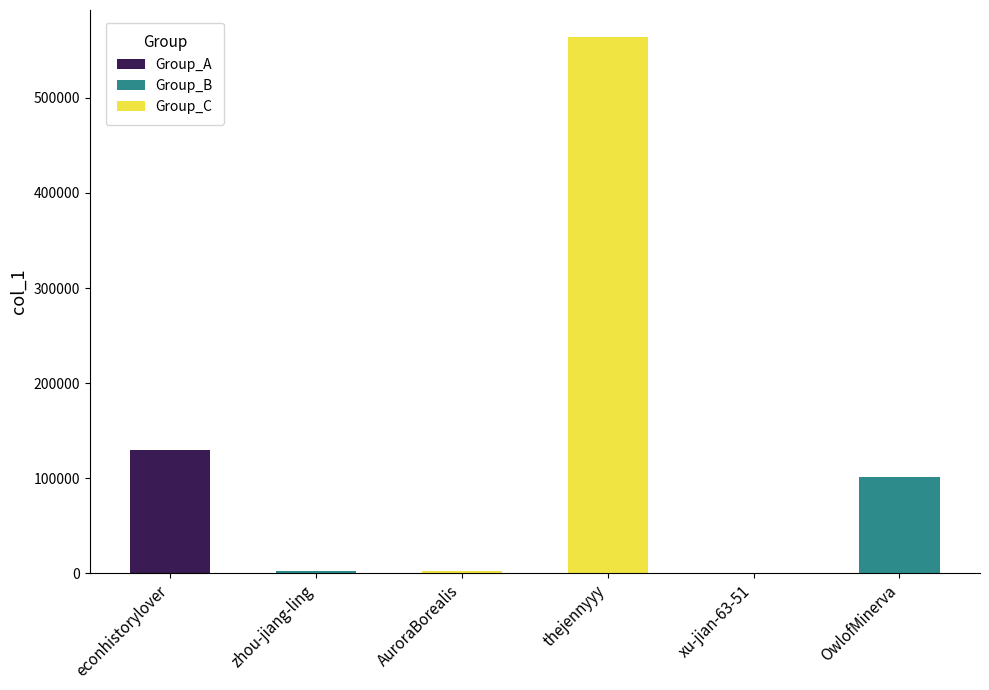

The value at xu-jian-63-51 is 134. True or false?

True